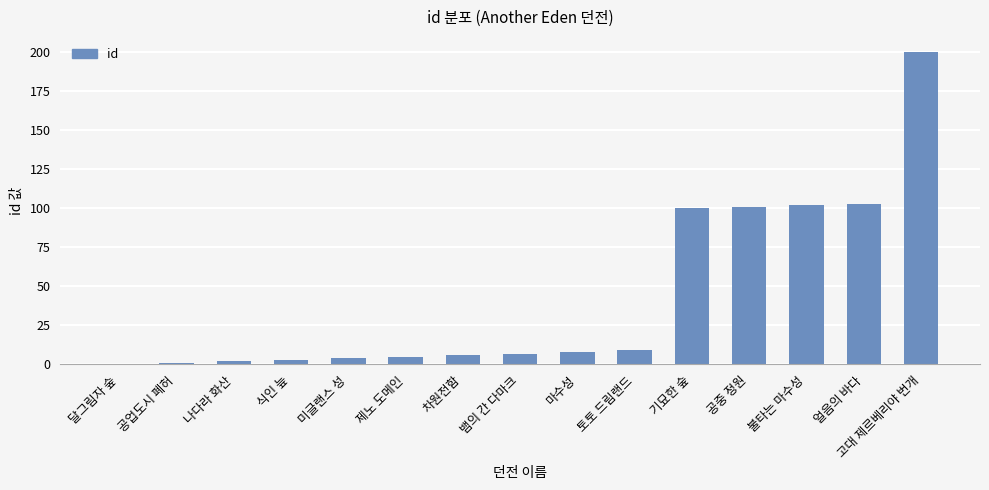

Are the bars grouped side by side (vs. stacked)?

No